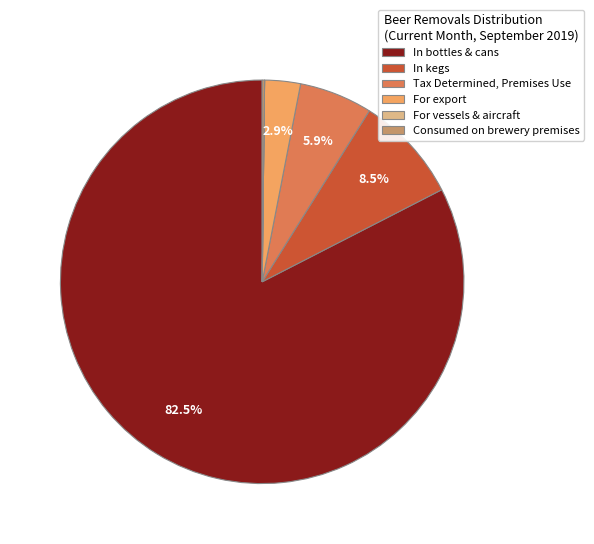

Between For export and In bottles & cans, which is larger?

In bottles & cans